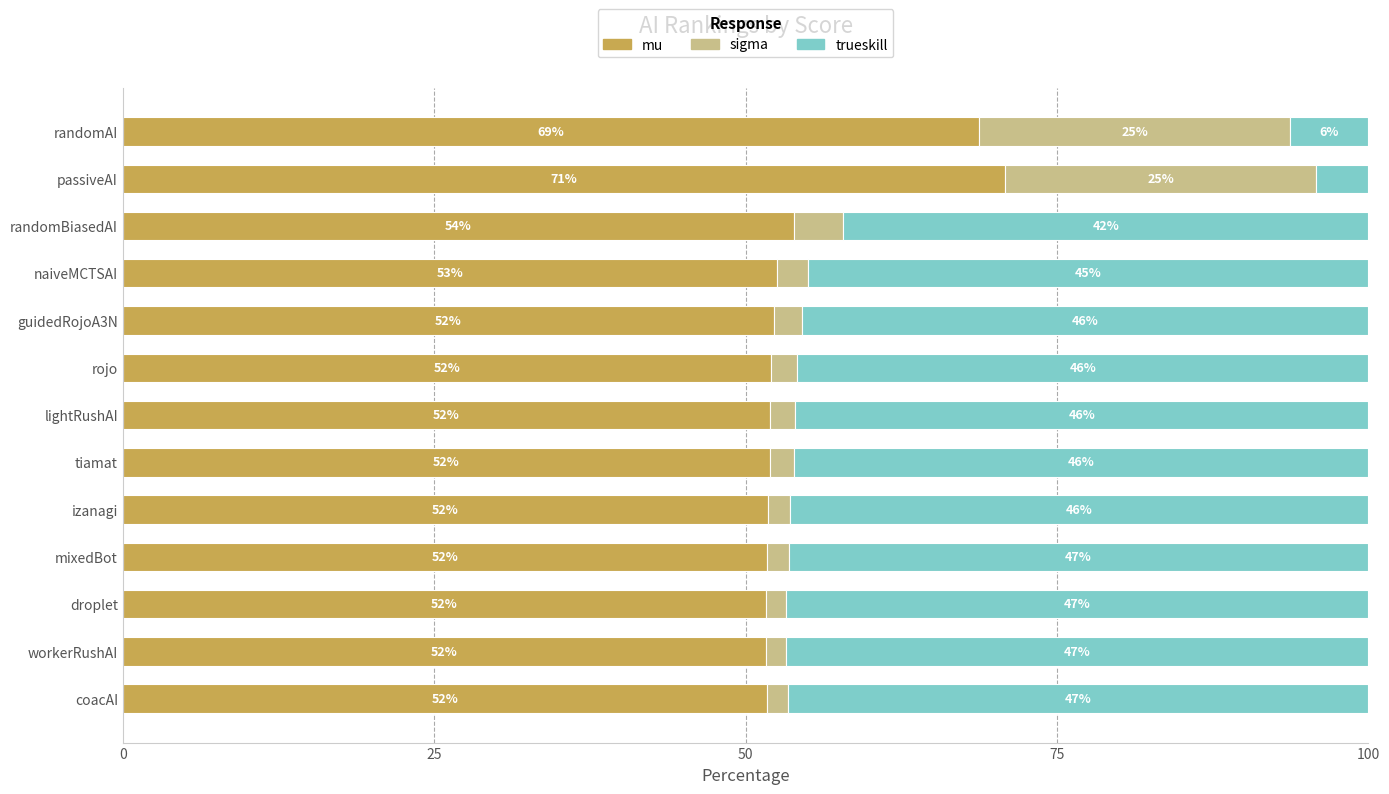

Is it true that mu equals 68.7 at randomAI?

True